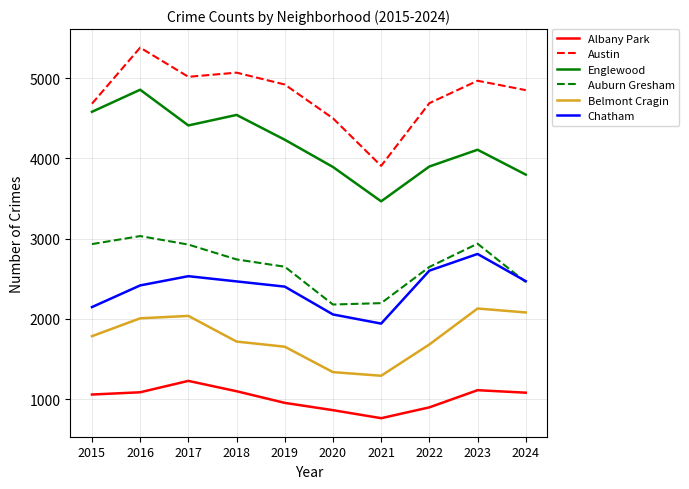

True or false: Austin has more than 0 points higher than both neighbors.

True